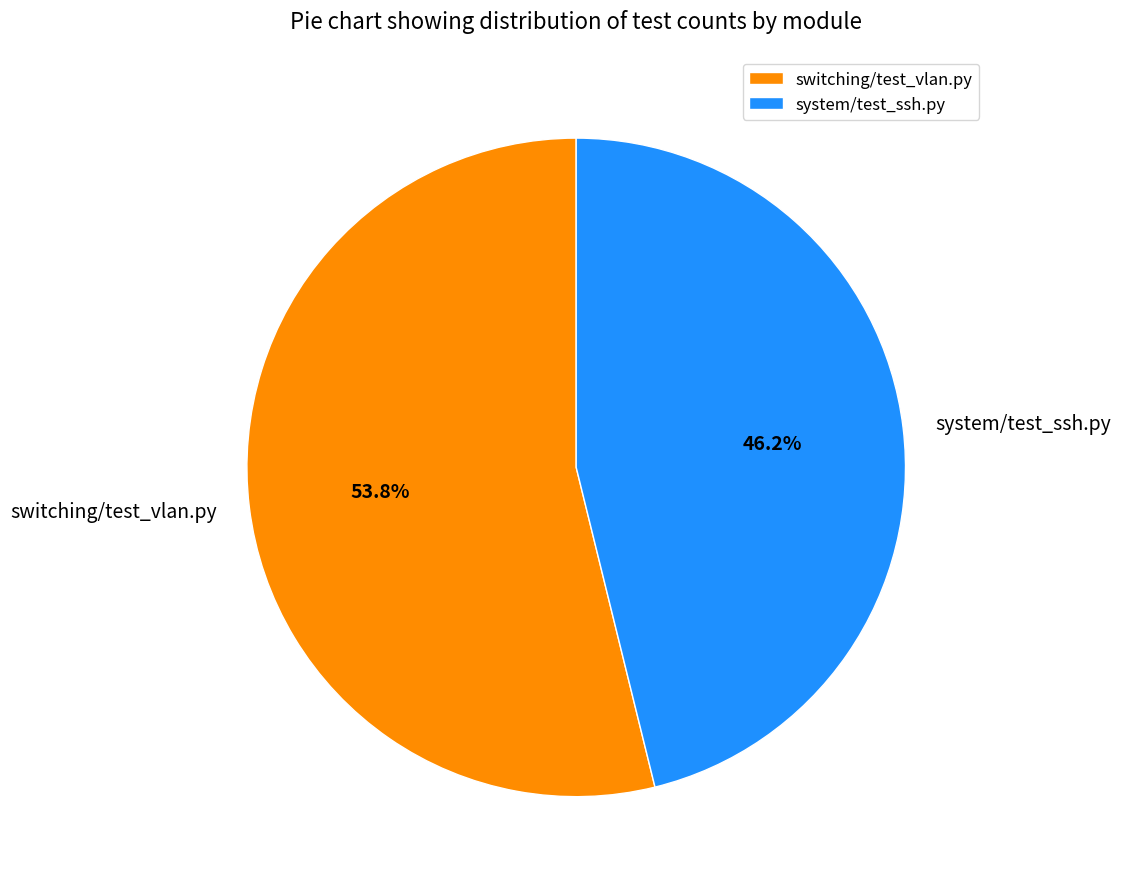

What percentage is the switching/test_vlan.py slice, to the nearest percent?

54%